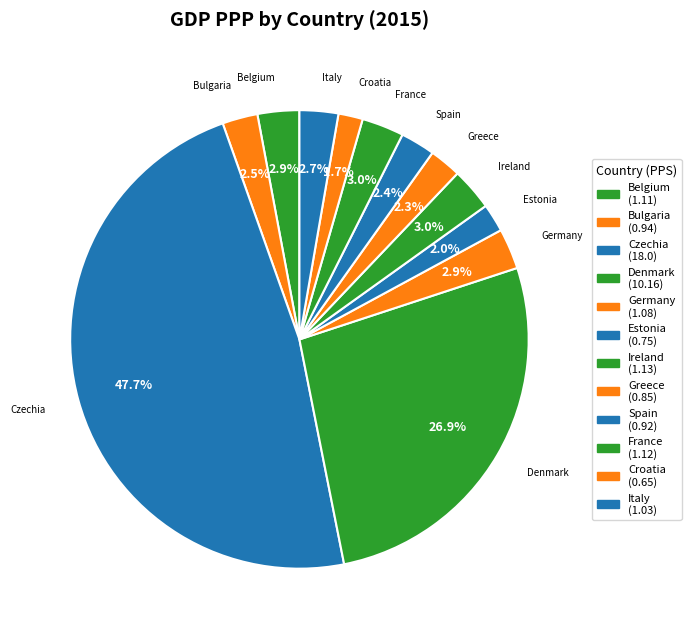

Combined, do Italy and Denmark account for over 50%?

No